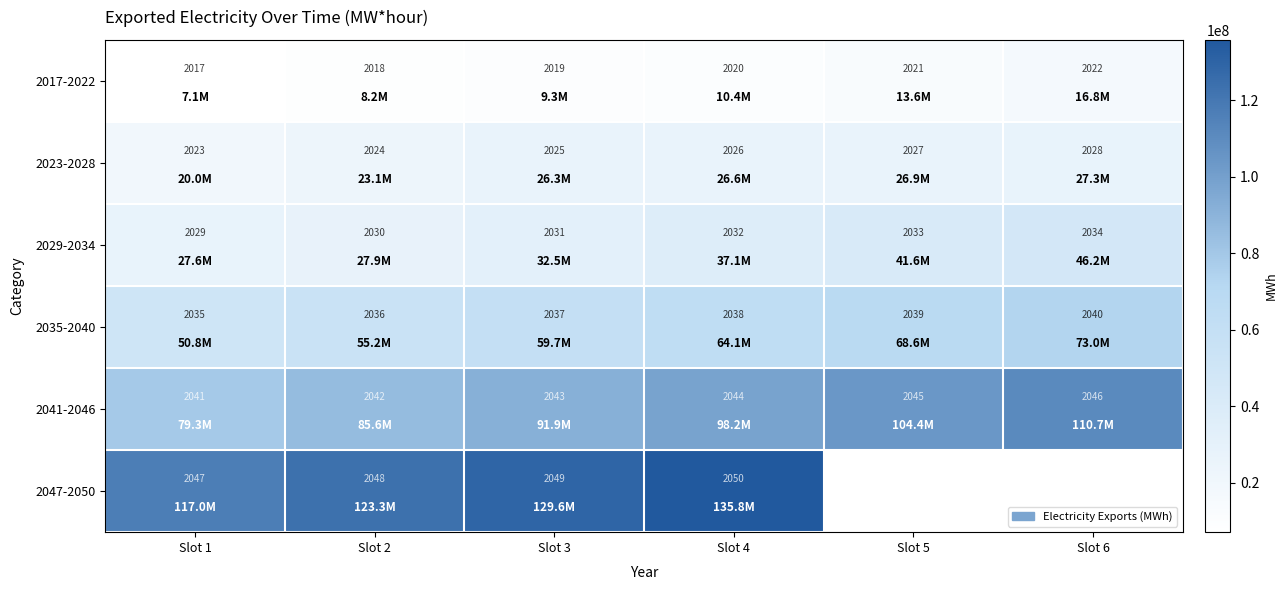

Rank the series at Slot 3 from highest to lowest value.

2047-2050, 2041-2046, 2035-2040, 2029-2034, 2023-2028, 2017-2022